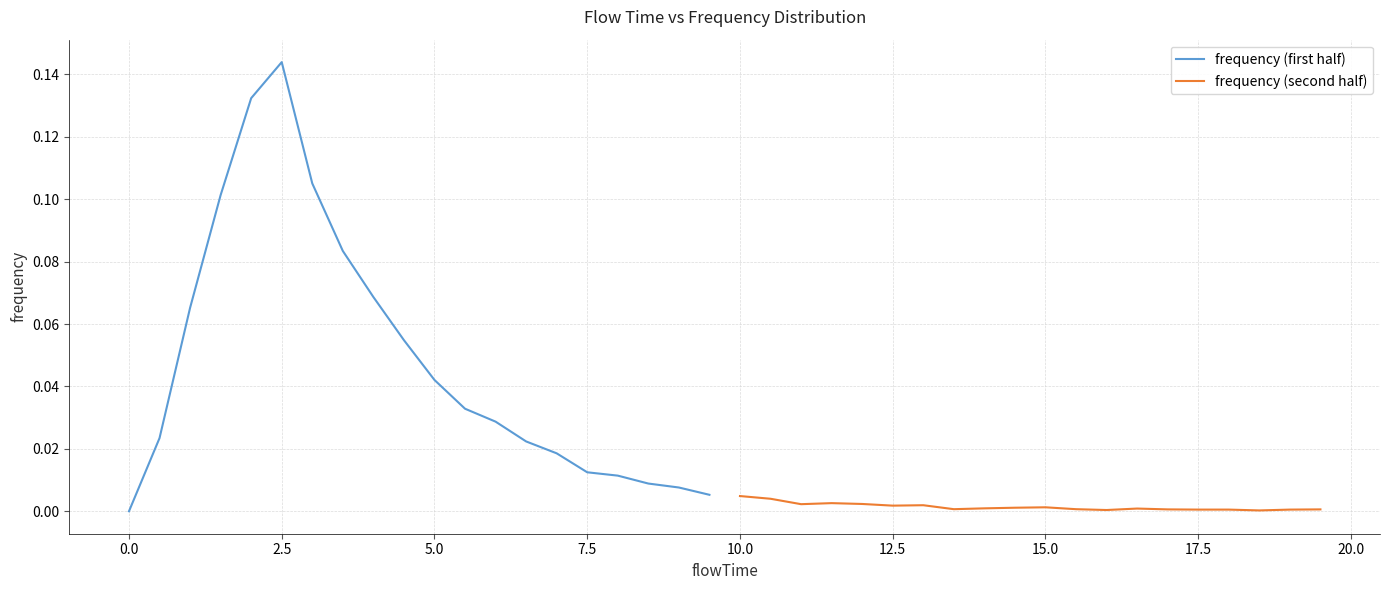

After their last crossing, which series has the higher values: frequency (second half) or frequency (first half)?

frequency (first half)